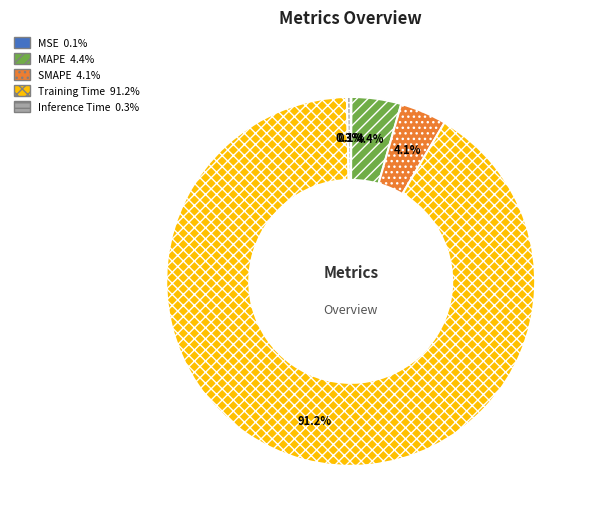

What is the majority slice?

Training Time